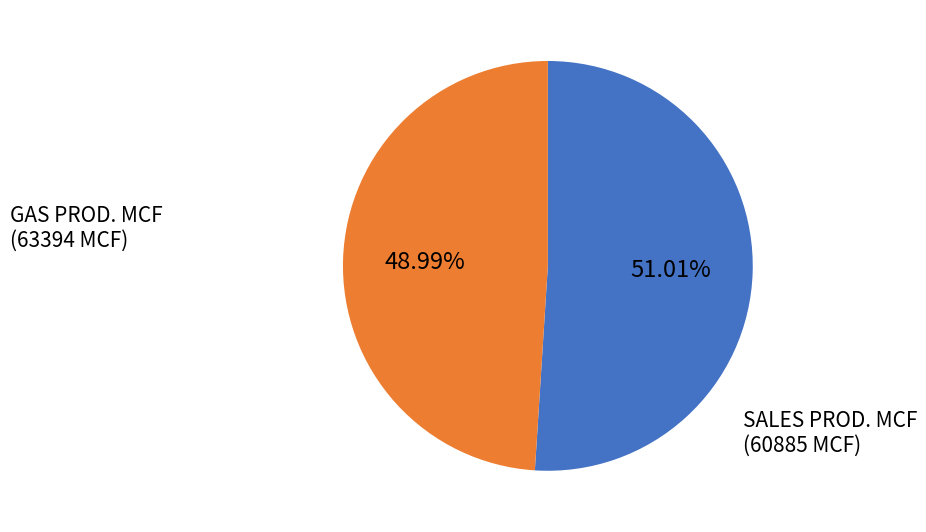

Is there any slice that represents more than half of the pie?

Yes